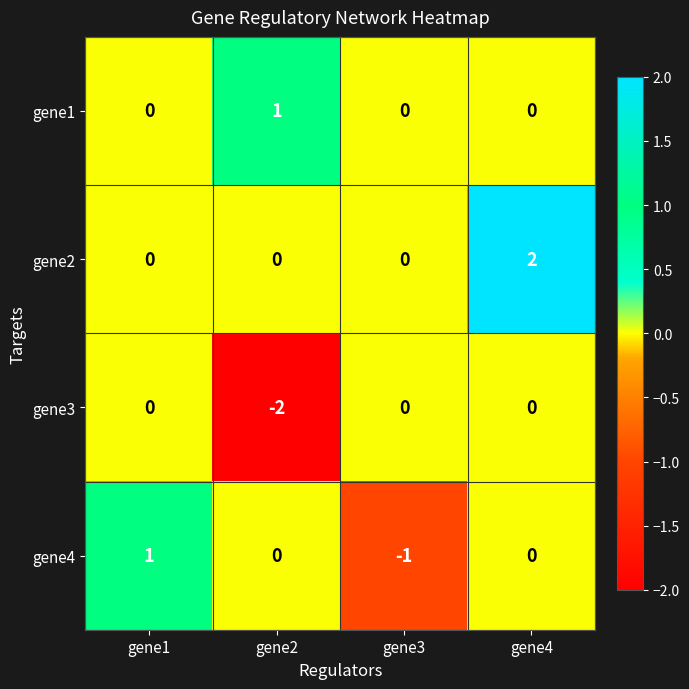

At which category is the sum across all series the highest?

gene4